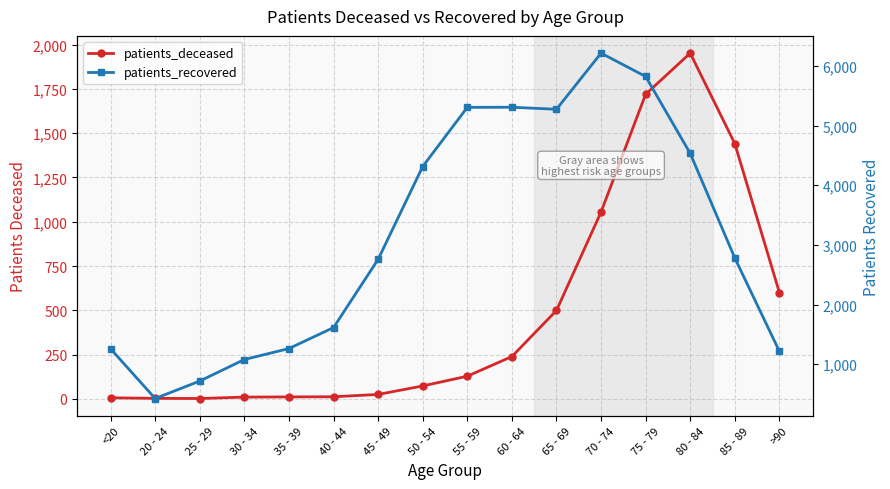

What is the value of the patients_deceased point at the 8th from the left?

73